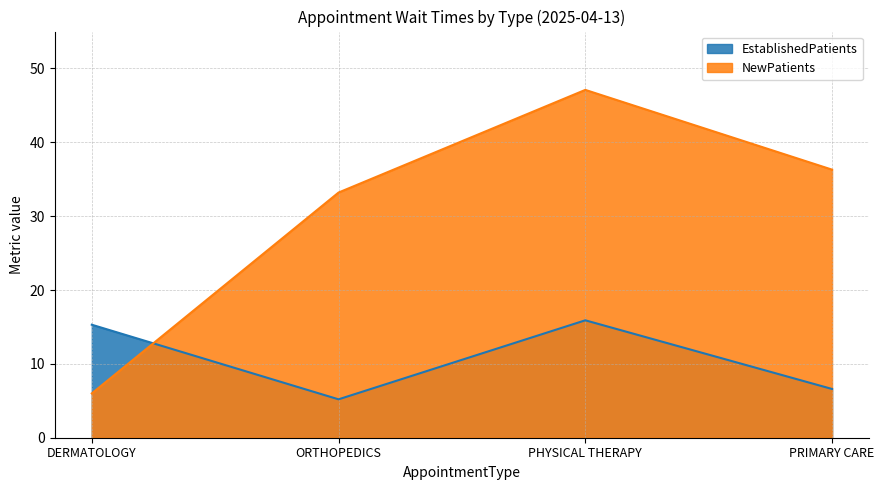

What are all the series names shown in the legend?

EstablishedPatients, NewPatients